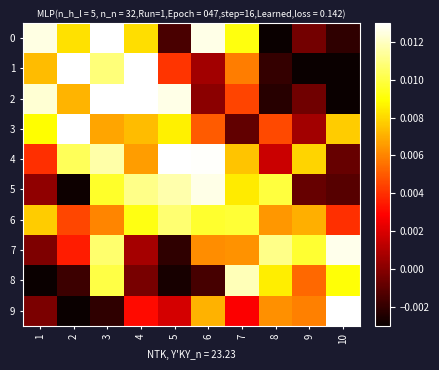

Which series has the largest range (max minus min)?

1